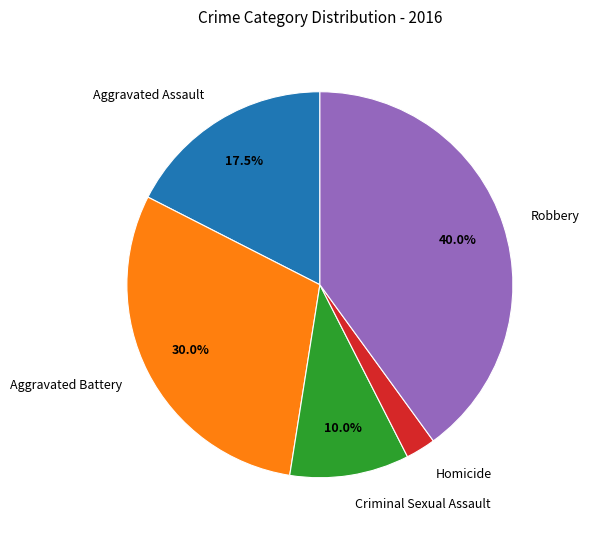

True or false: Aggravated Assault accounts for 5% of the total.

False